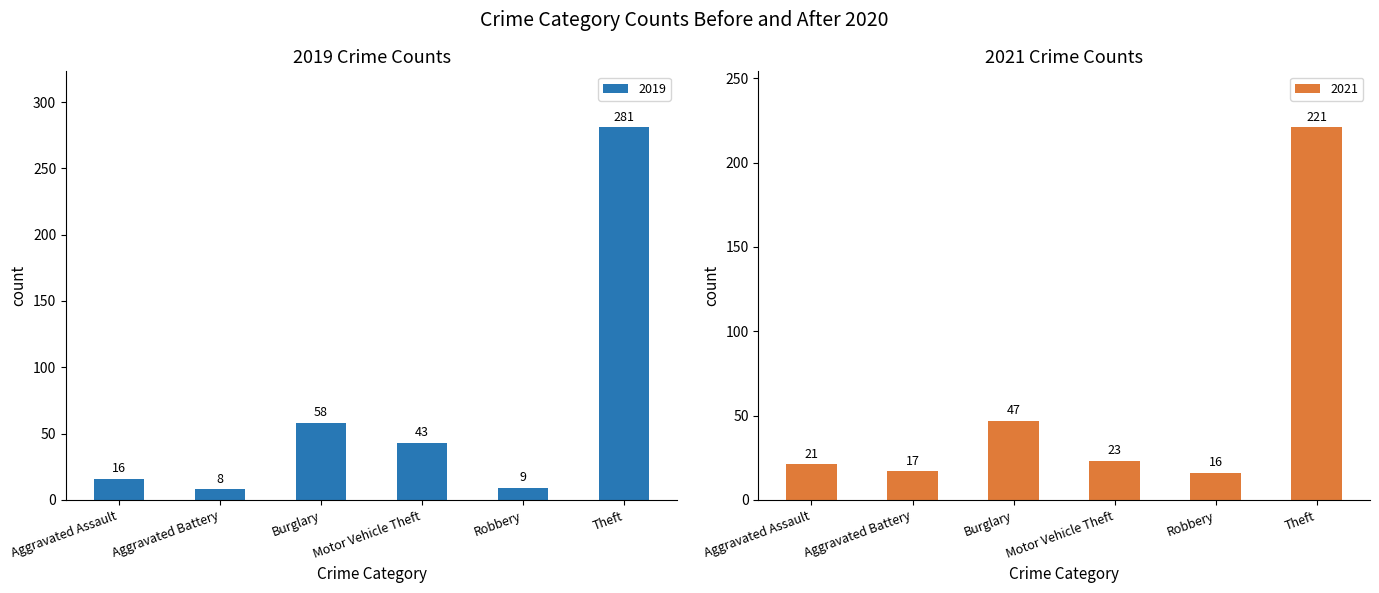

Reading left to right, what are all the values shown in this chart?

2019: 16	8	58	43	9	281
2021: 21	17	47	23	16	221